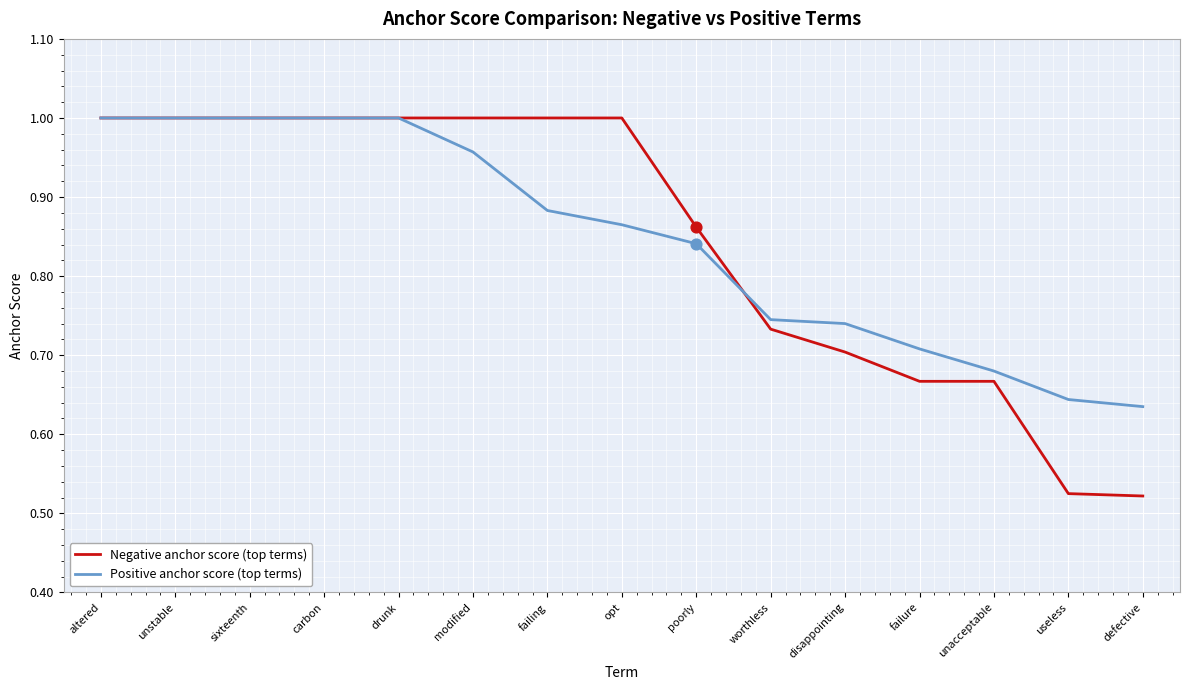

What is the total value across all series at disappointing?

1.4